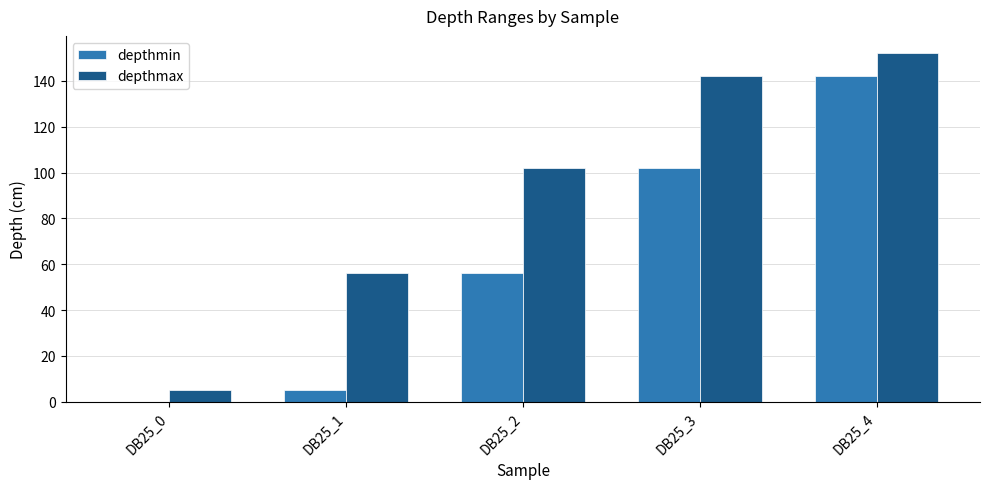

What is the sum of the depthmax values at DB25_1 and DB25_2?

158